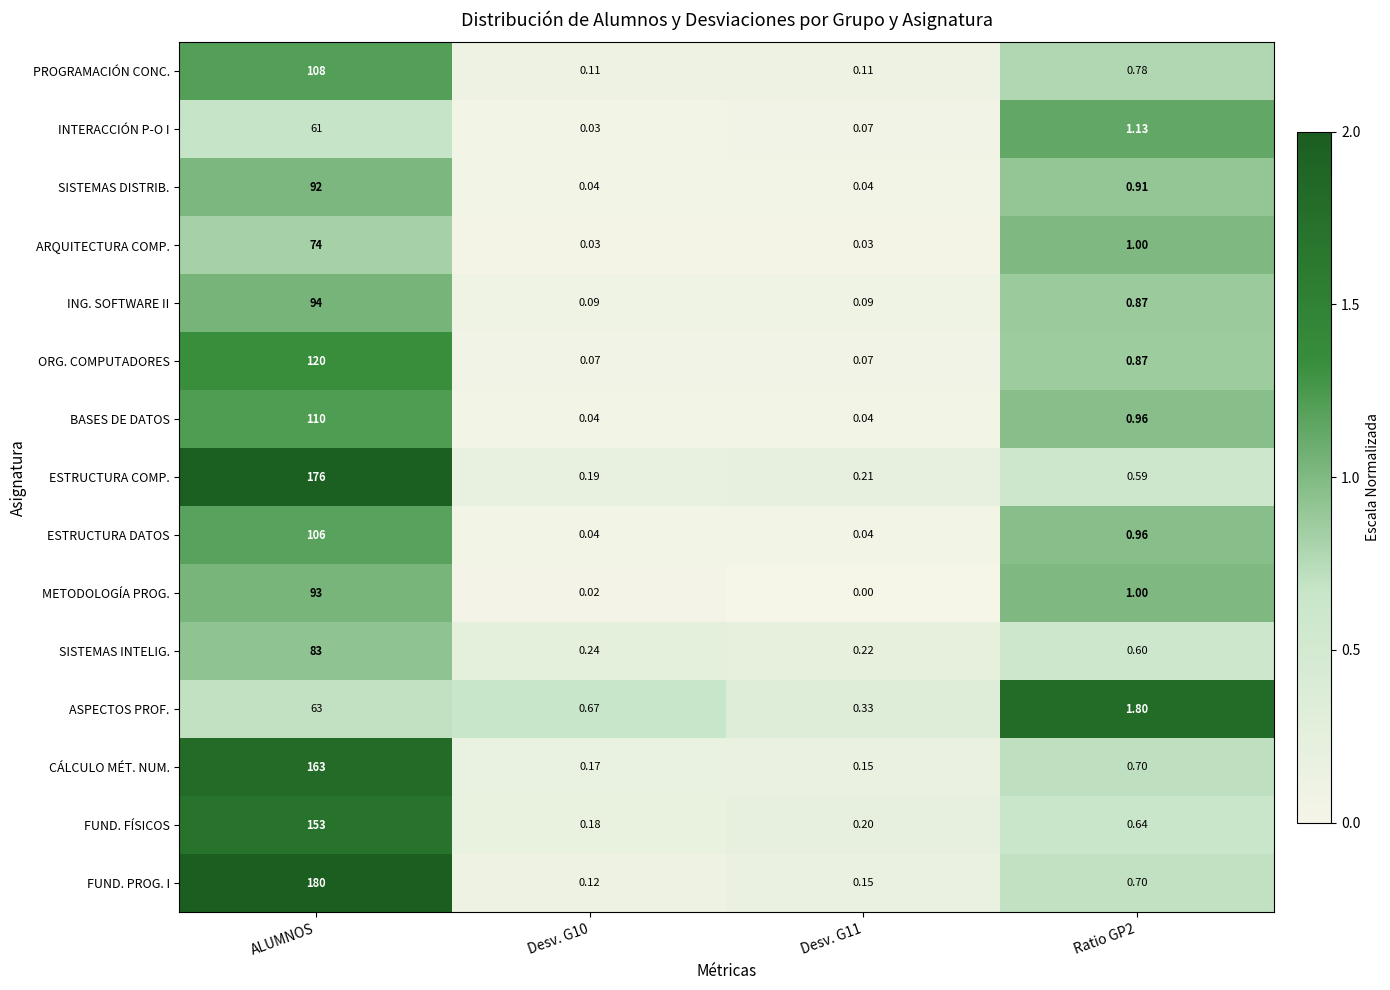

List the series in order of their peak value, highest first.

FUND. PROG. I, ESTRUCTURA COMP., CÁLCULO MÉT. NUM., FUND. FÍSICOS, ORG. COMPUTADORES, BASES DE DATOS, PROGRAMACIÓN CONC., ESTRUCTURA DATOS, ING. SOFTWARE II, METODOLOGÍA PROG., SISTEMAS DISTRIB., SISTEMAS INTELIG., ARQUITECTURA COMP., ASPECTOS PROF., INTERACCIÓN P-O I